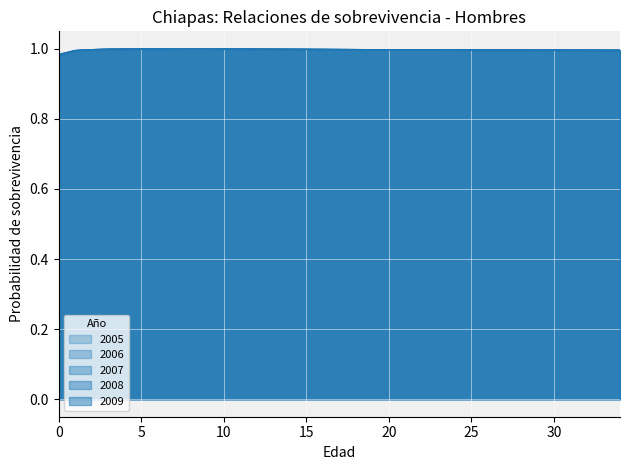

Rank the series by their average value, from lowest to highest.

2009, 2008, 2007, 2006, 2005